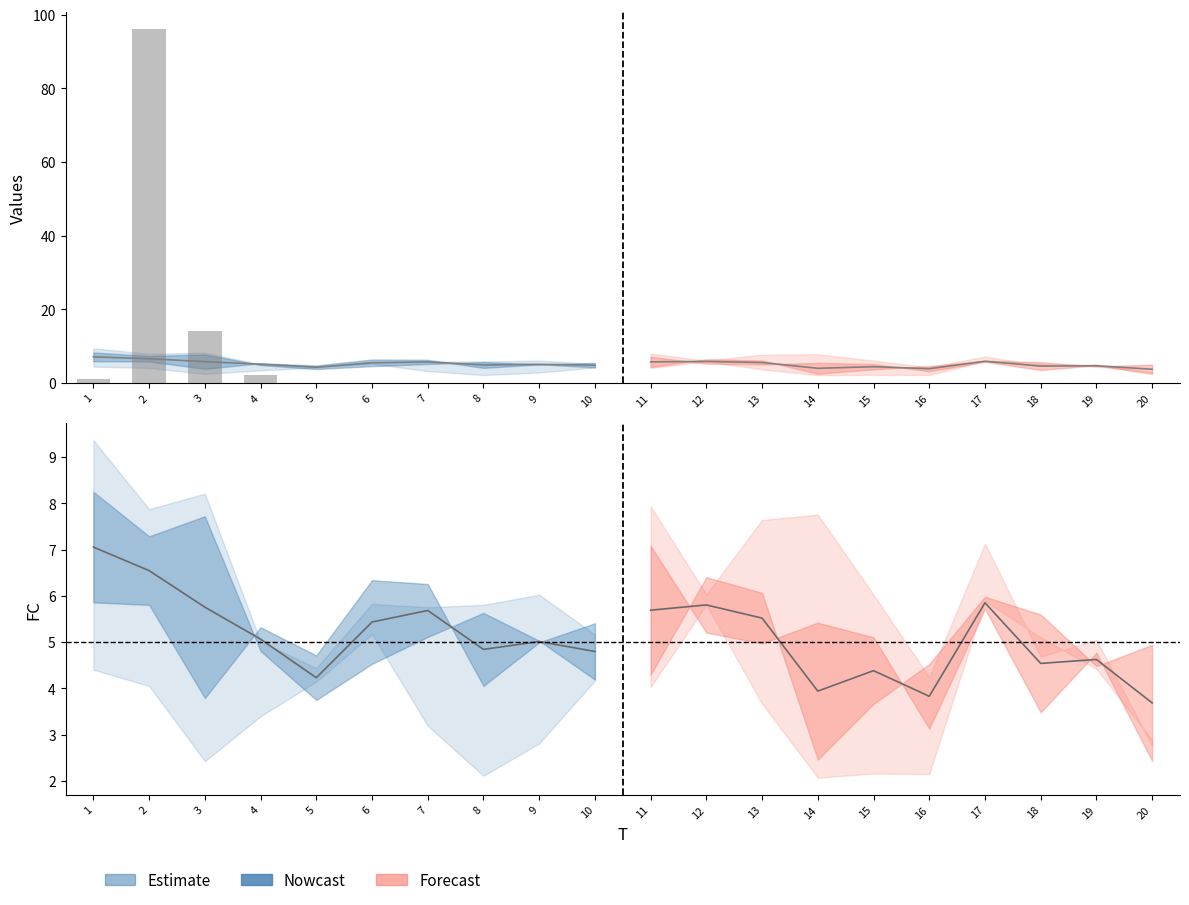

What is the total value across all series at 13?

22.1